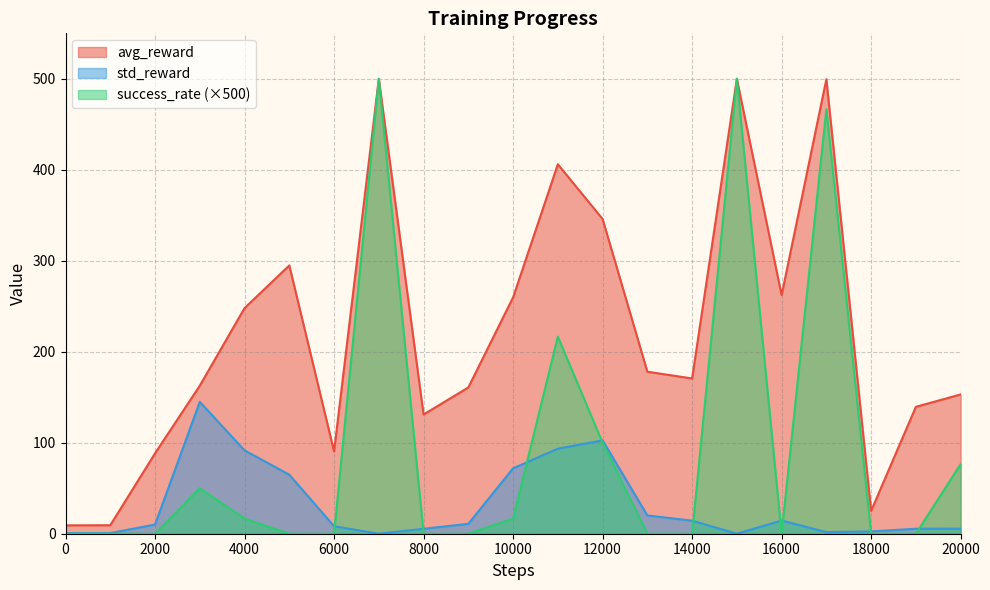

At which category does std_reward reach its first local valley?

7000